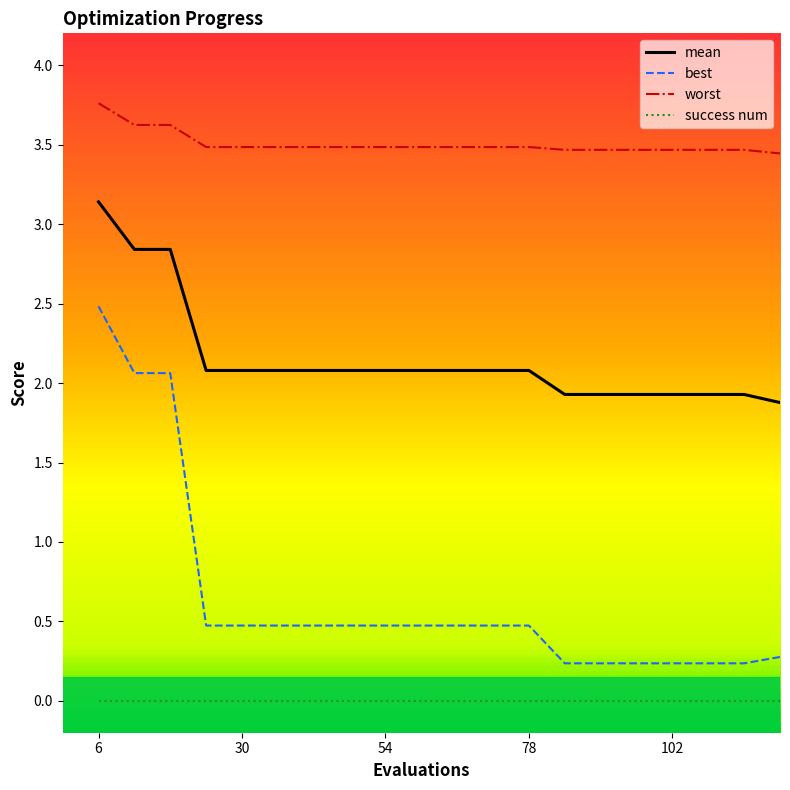

What is the highest value of the best series?

2.5